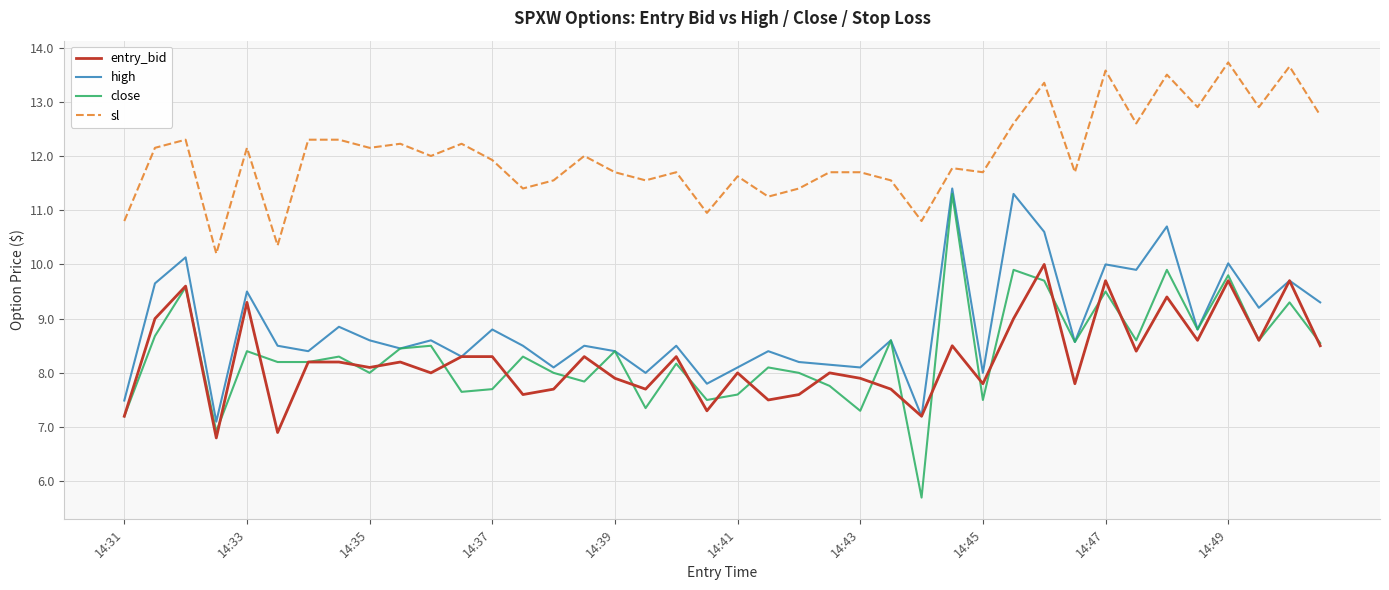

True or false: sl has more than 0 interior local peaks.

True